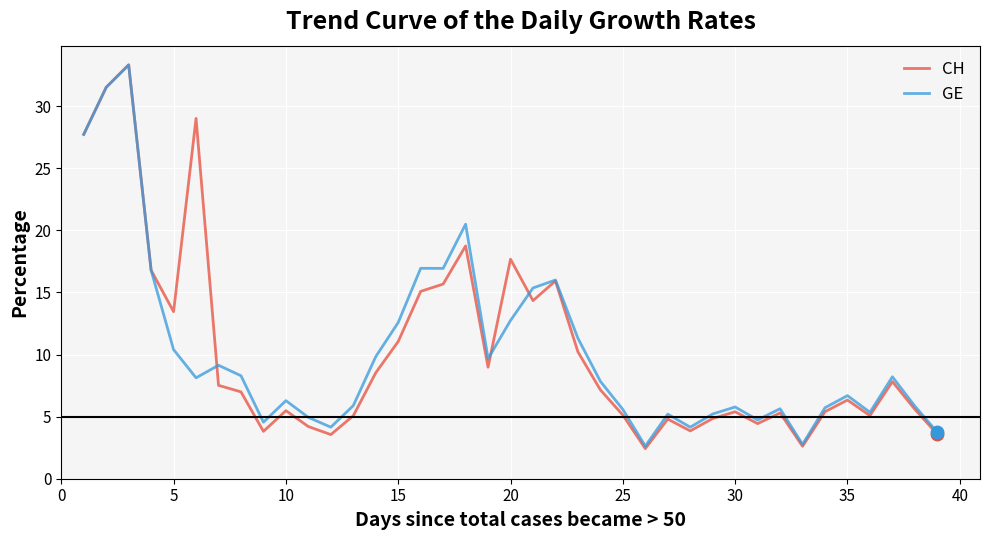

What is the maximum value for GE?

33.3